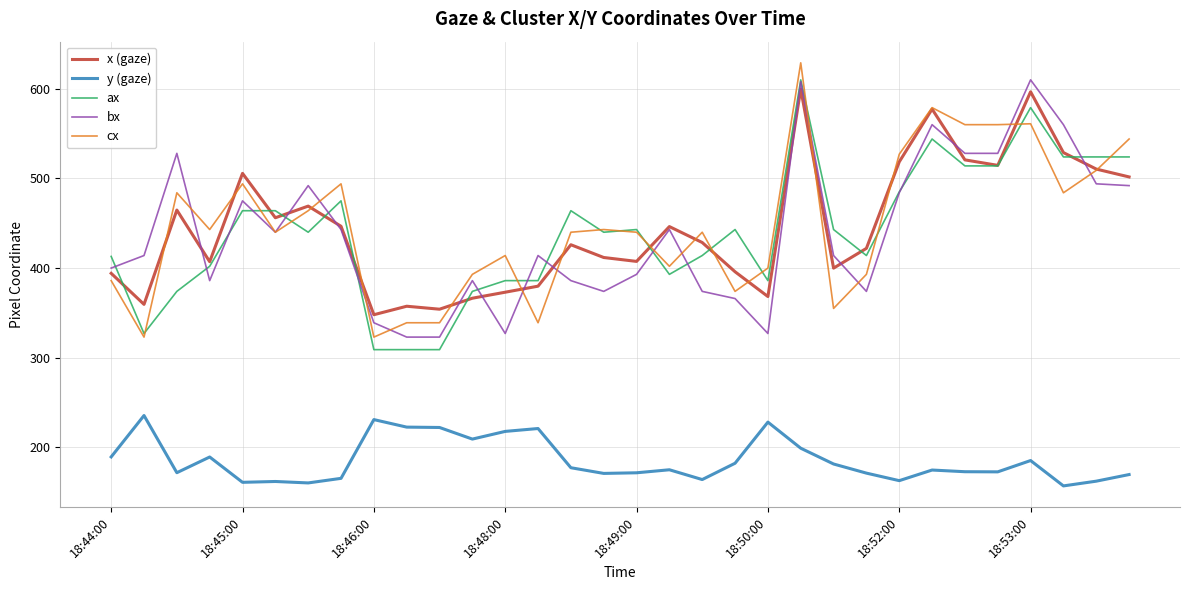

What is the difference between the maximum and minimum values in the y (gaze) series?

78.5